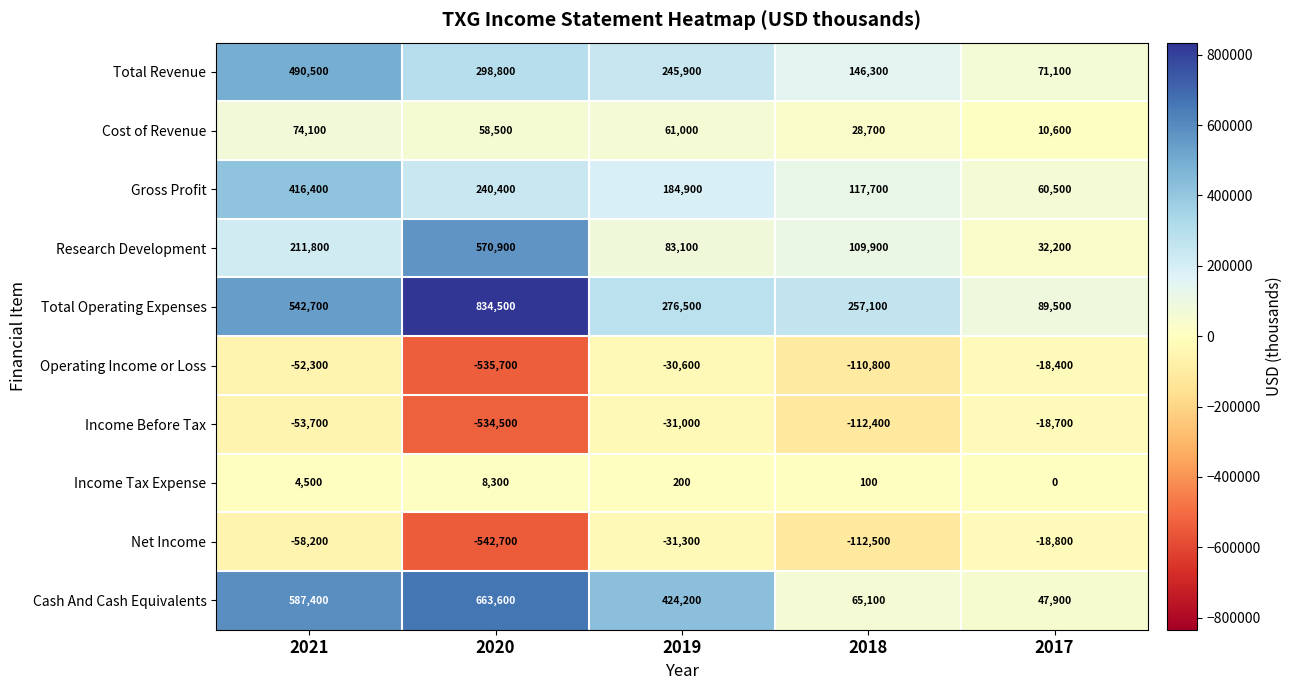

The value of Research Development at 2020 is 570900. True or false?

True